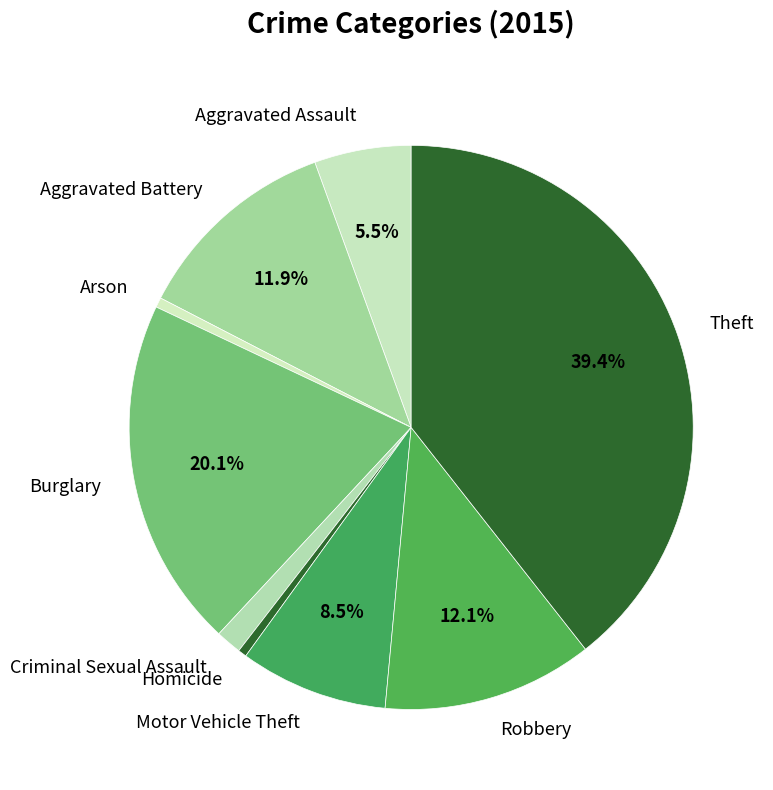

What is the ratio of the value at Motor Vehicle Theft to the value at Robbery?

0.7